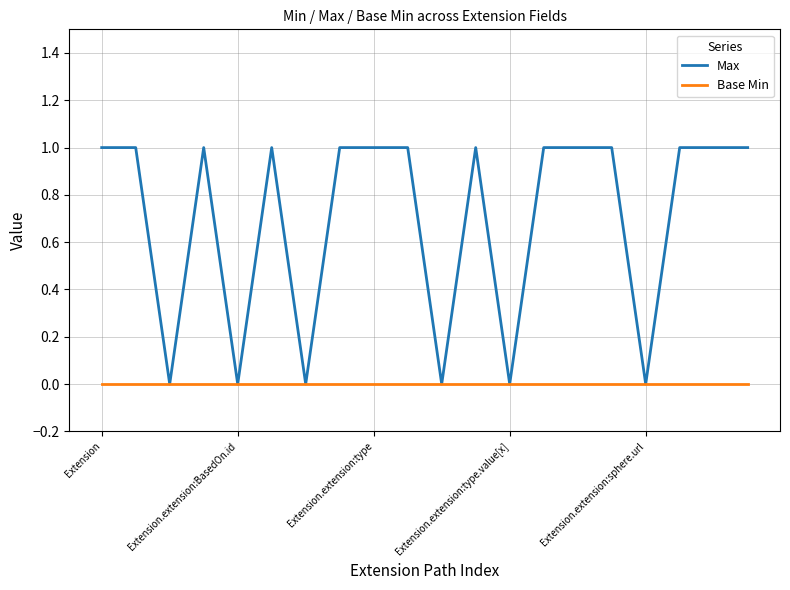

Which series has the largest total across all categories?

Max